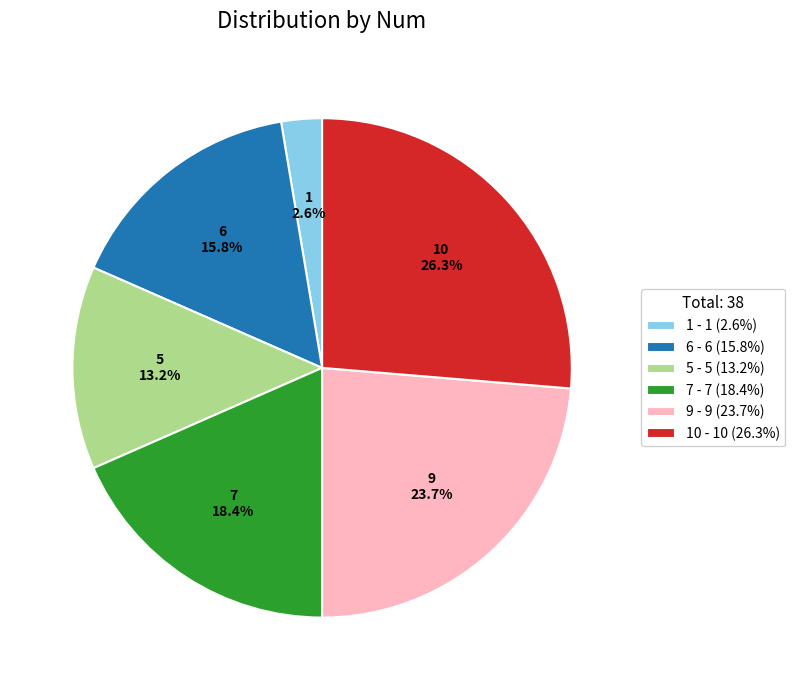

Is it true that 5 is 13% of the pie?

True